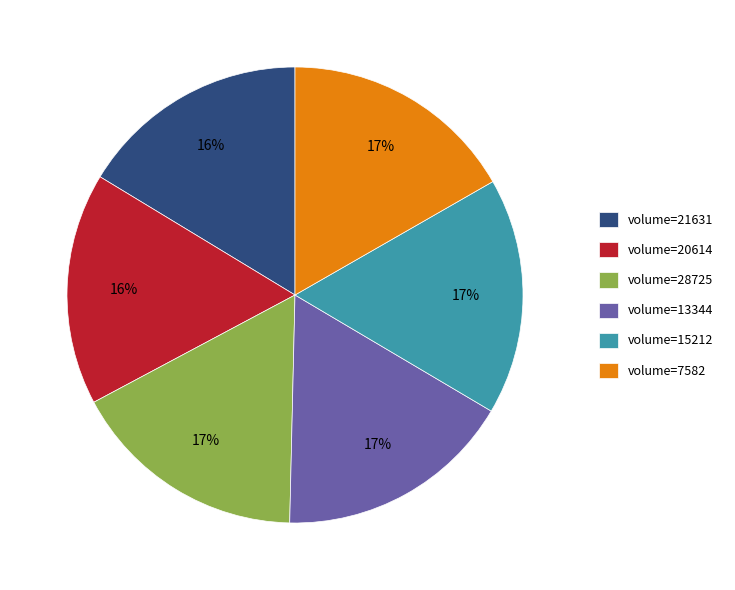

To the nearest percent, what percentage of the pie is volume=28725?

17%